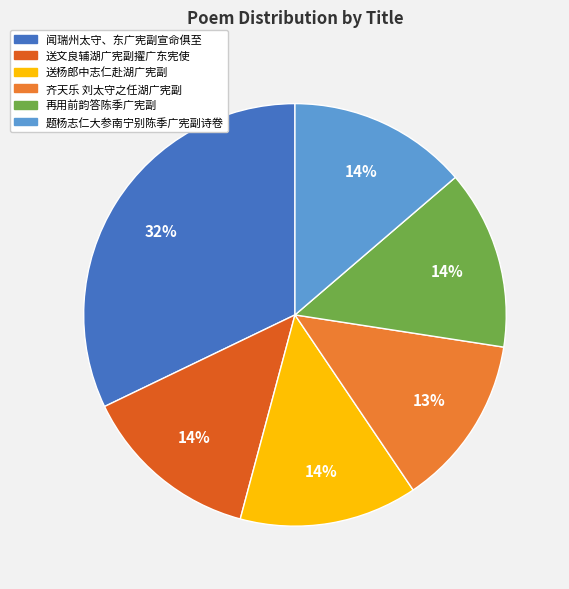

To the nearest percent, what is the average slice percentage?

17%